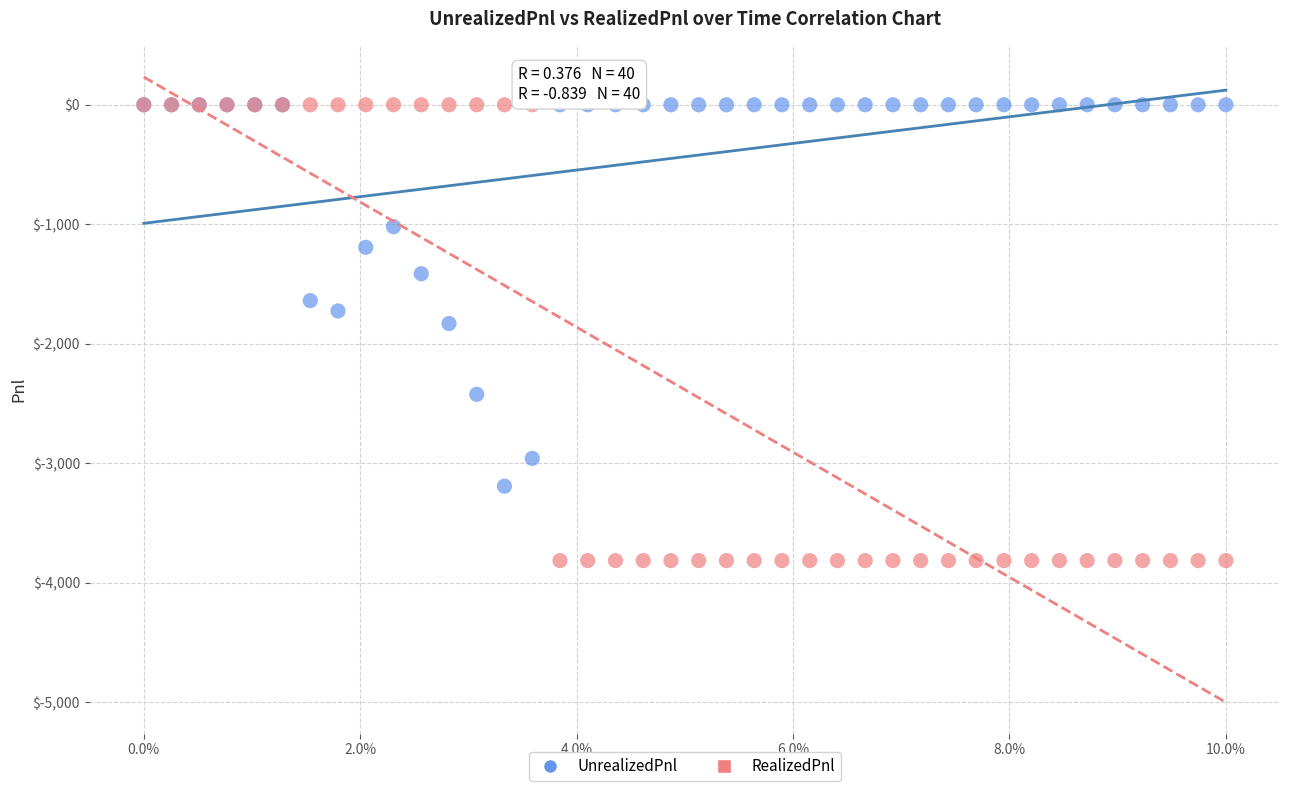

Which series has the widest spread of Y values?

RealizedPnl